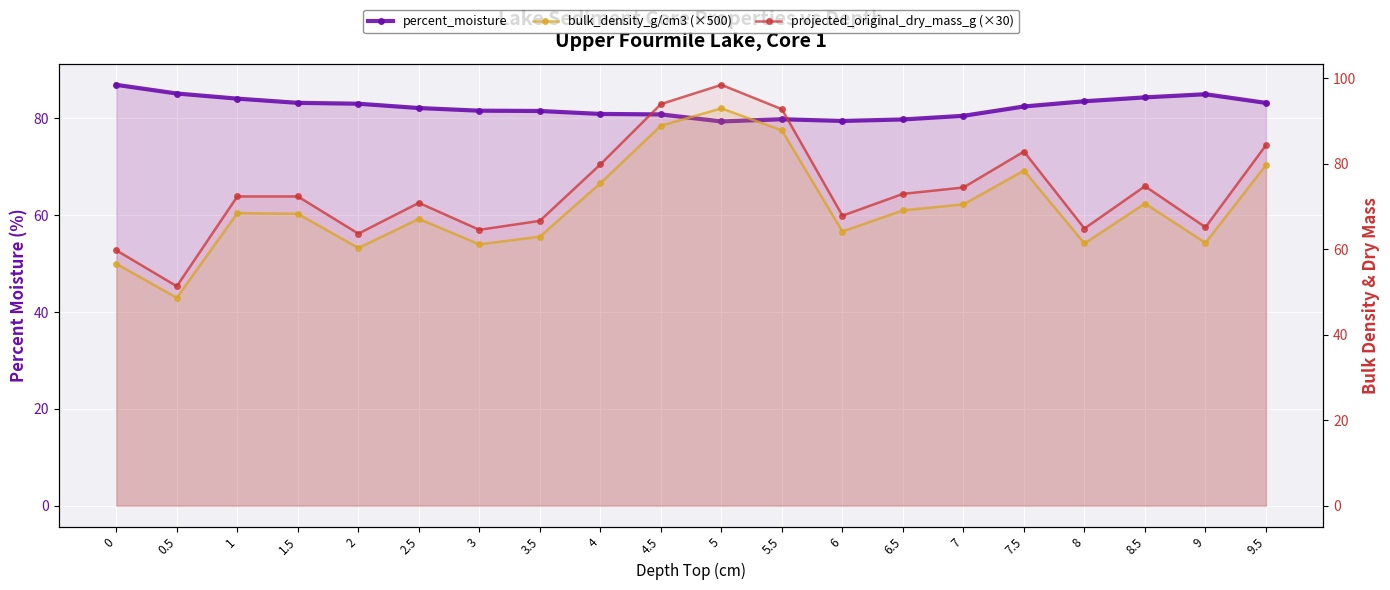

At which label does percent_moisture reach its minimum?

5